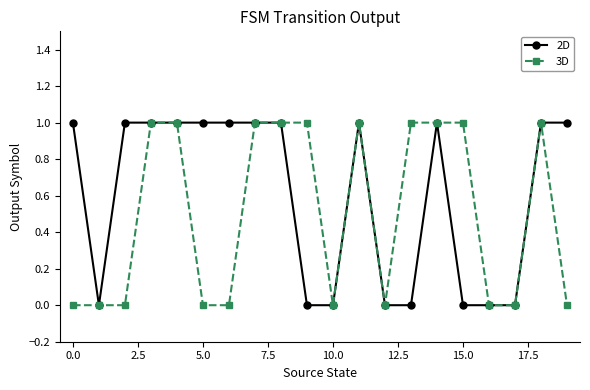

Which series has the largest total across all categories?

2D